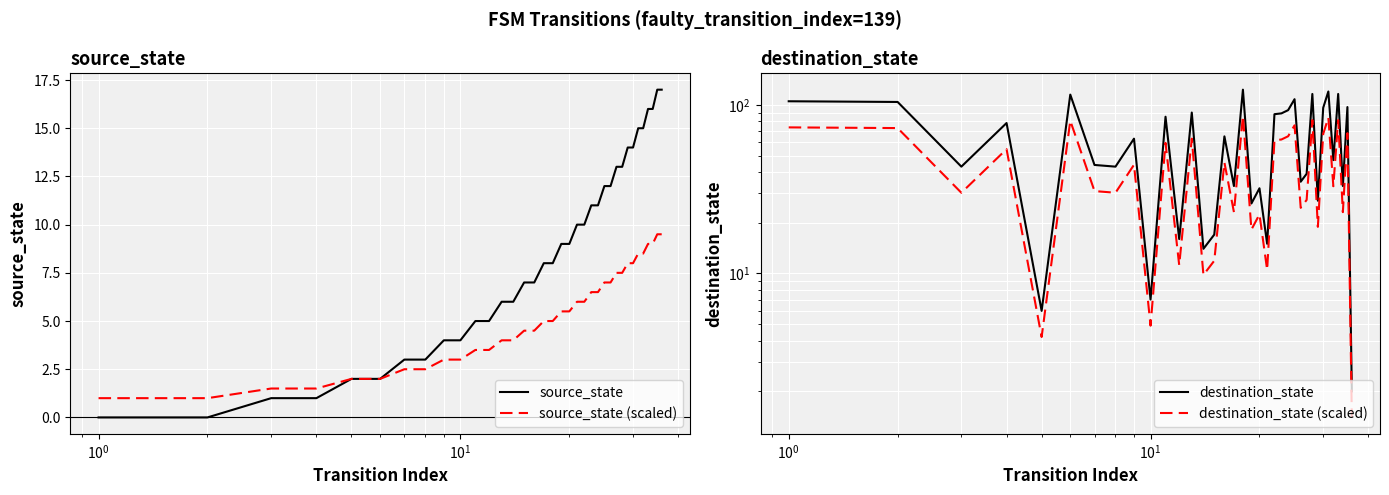

What is the value of the destination_state point at the 26th from the left?

35.0